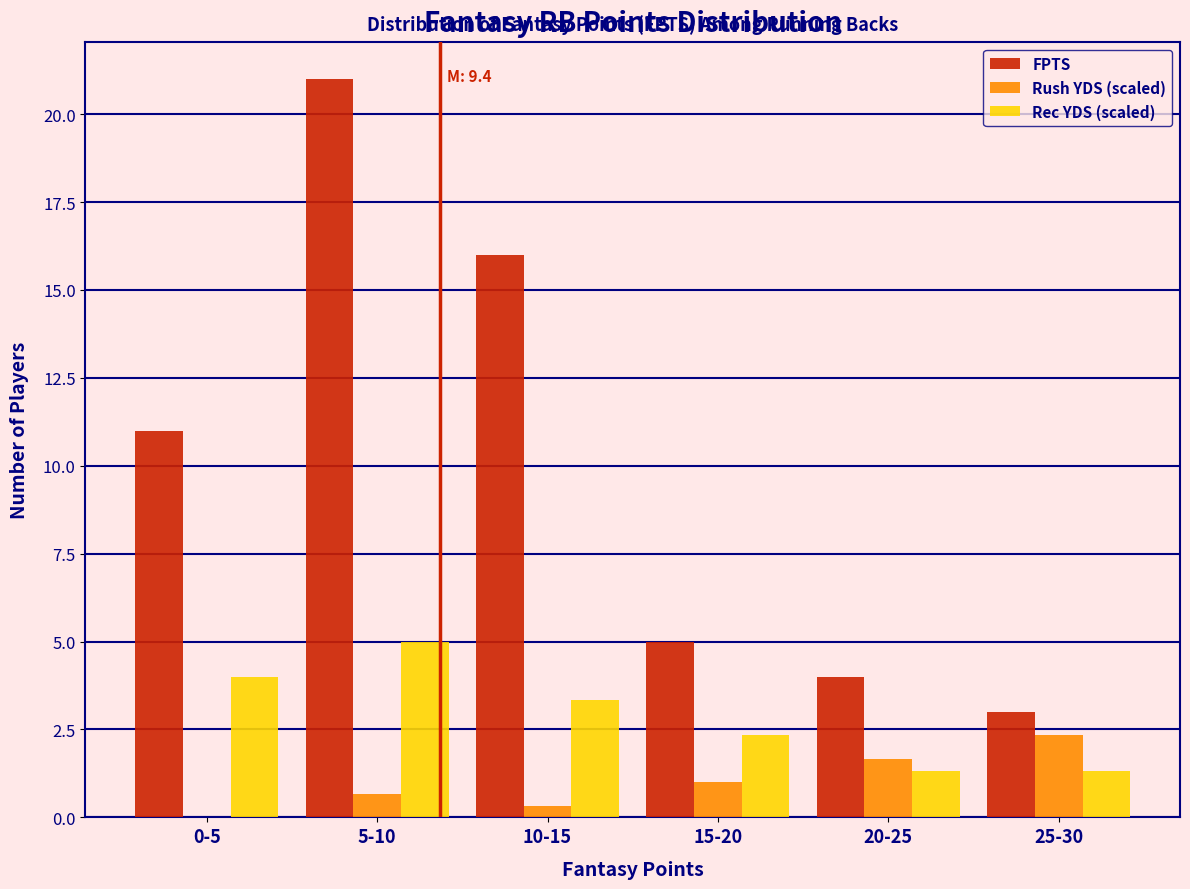

Reading left to right, transcribe all the data shown in this chart.

FPTS: 0-5=11.0	5-10=21.0	10-15=16.0	15-20=5.0	20-25=4.0	25-30=3.0
Rush YDS (scaled): 0-5=0.0	5-10=0.7	10-15=0.3	15-20=1.0	20-25=1.7	25-30=2.3
Rec YDS (scaled): 0-5=4.0	5-10=5.0	10-15=3.3	15-20=2.3	20-25=1.3	25-30=1.3